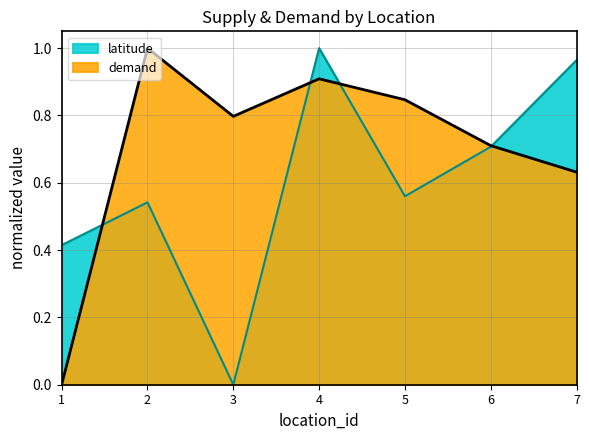

Reading left to right, transcribe all the data shown in this chart.

latitude: 1=0.4	2=0.5	3=0.0	4=1.0	5=0.6	6=0.7	7=1.0
demand: 1=0.0	2=1.0	3=0.8	4=0.9	5=0.8	6=0.7	7=0.6